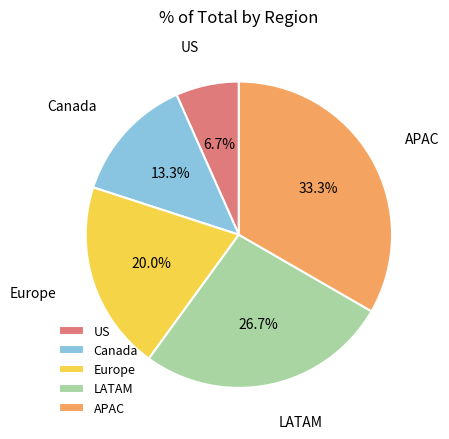

Is there any slice that represents more than half of the pie?

No